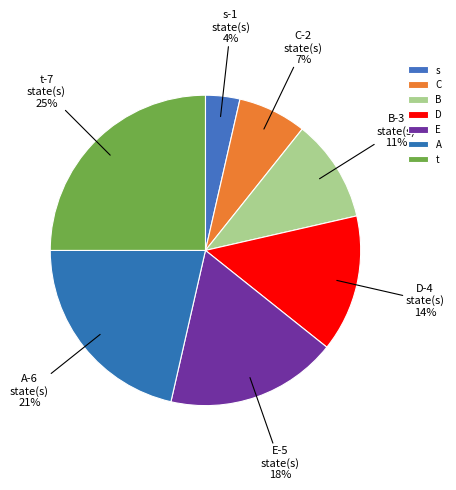

Combined, do E and A account for over 50%?

No